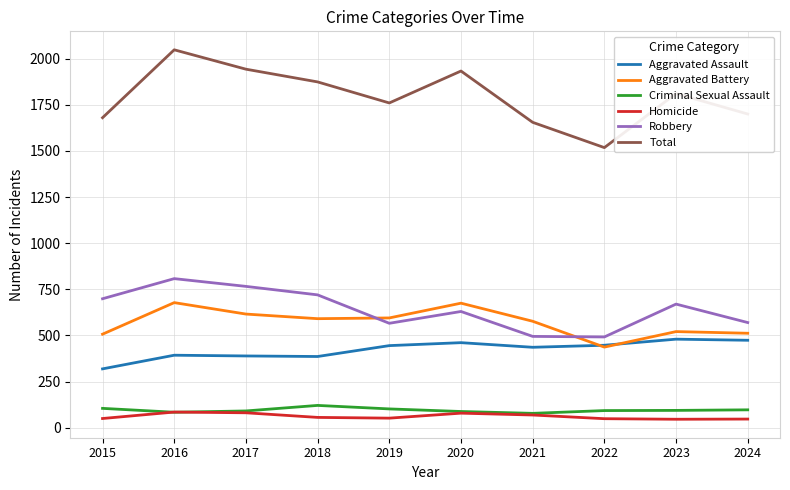

True or false: Robbery has a value of 808 at 2016.

True